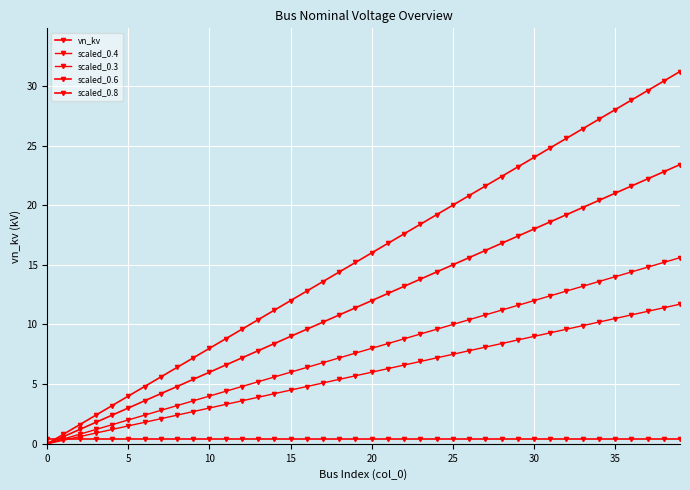

How many lines are shown in the chart?

5